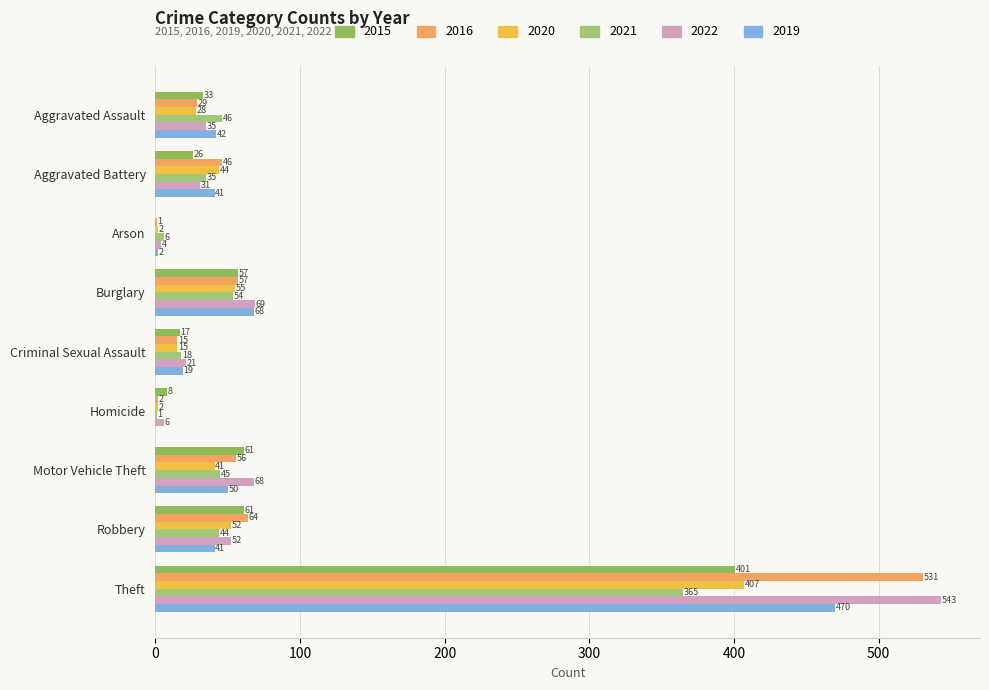

What is the average value of the 2020 series?

72